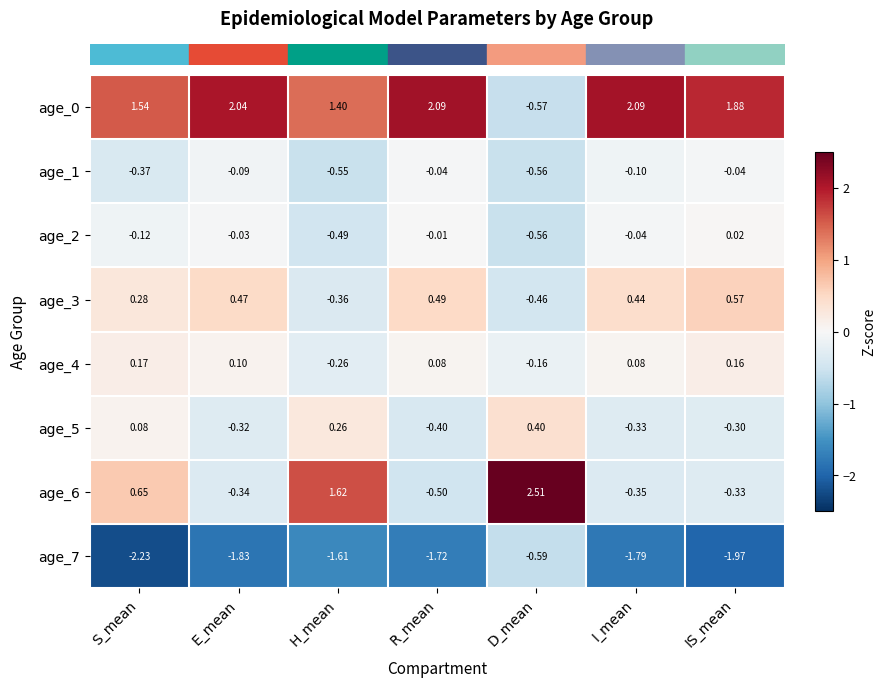

Which series has the largest range (max minus min)?

age_6